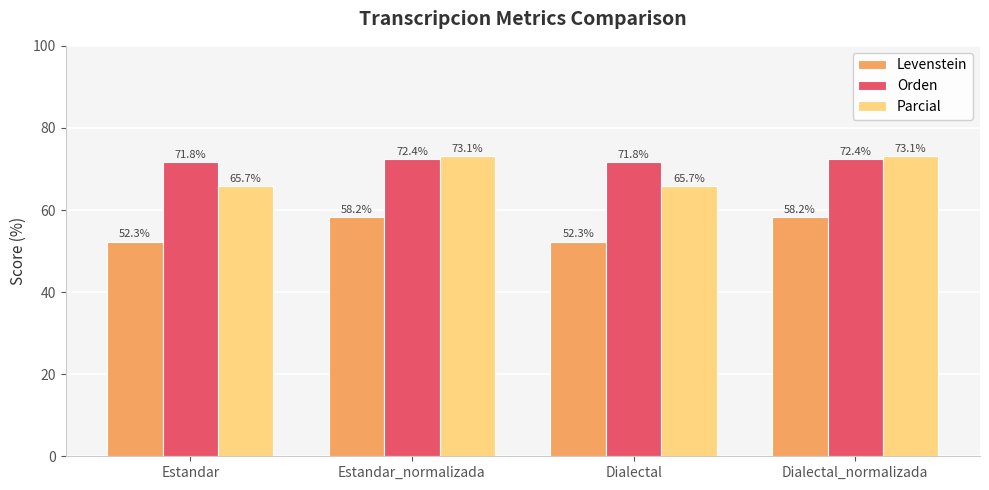

Which series has the largest total across all categories?

Orden